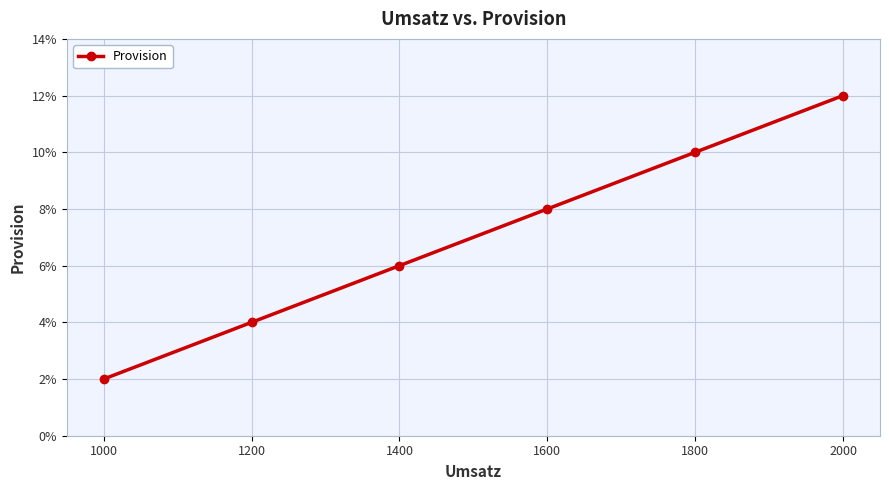

Reading right to left, extract all data points from this chart.

2000=0.1	1800=0.1	1600=0.1	1400=0.1	1200=0.0	1000=0.0